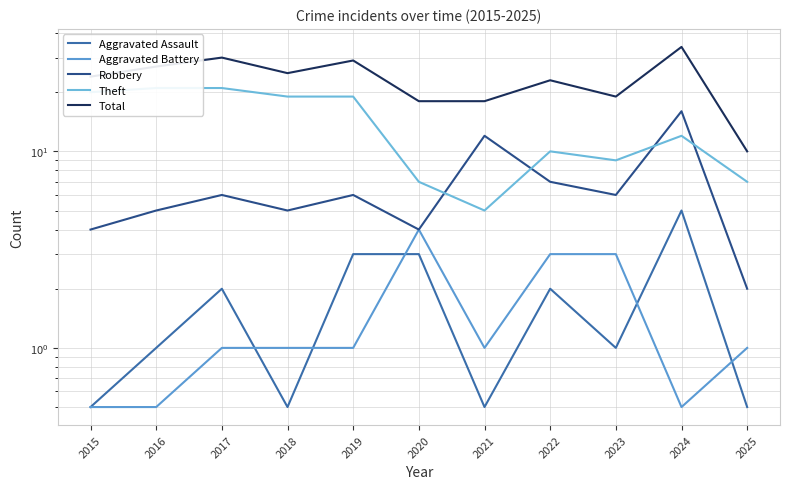

In Theft, how many points are lower than both neighbors (excluding endpoints)?

2